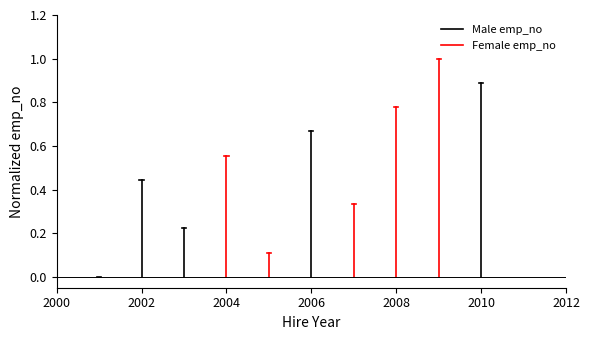

The Female emp_no series shows 0.2 at 2002. True or false?

False